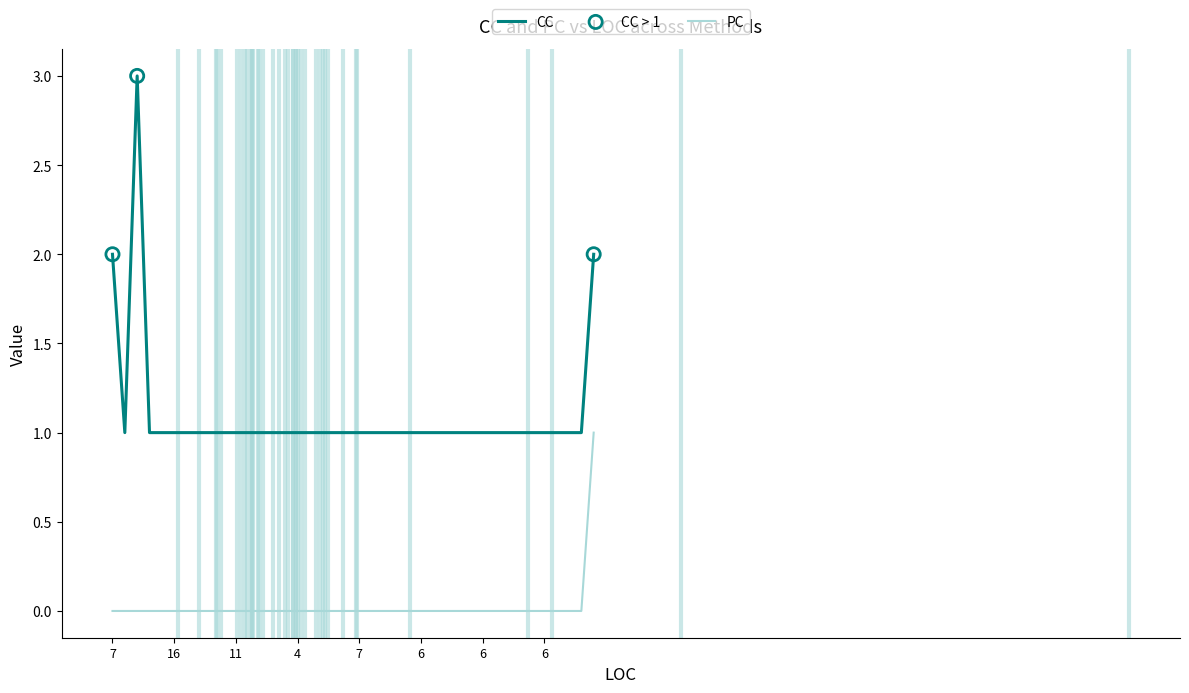

Which series has the largest range (max minus min)?

CC